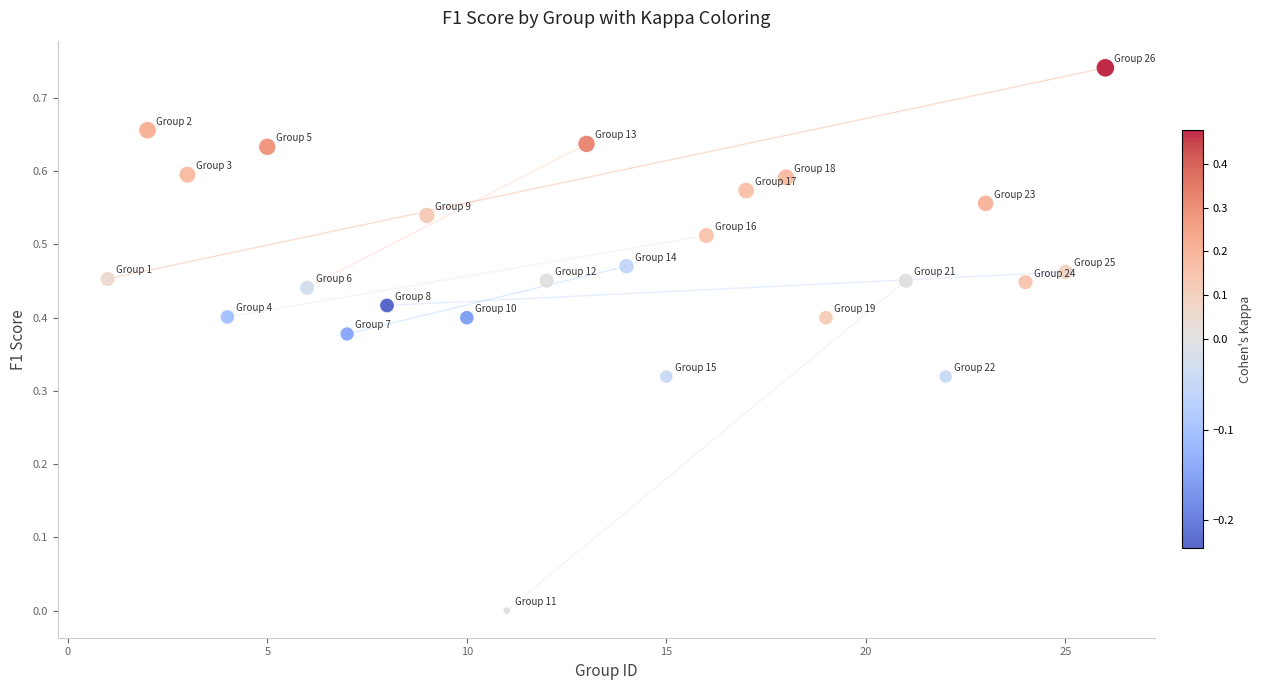

What is the range of X values (max minus min)?

25.0